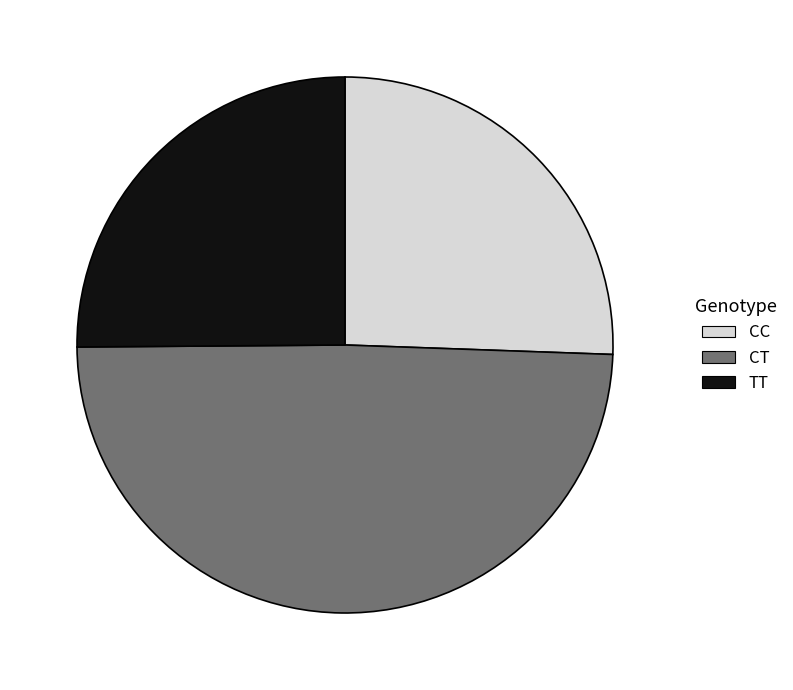

Does any single category account for the majority?

No